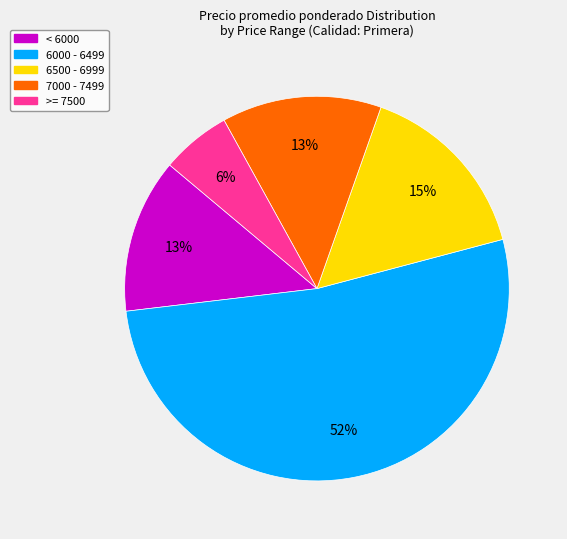

To the nearest percent, what is the difference between the largest and smallest slice percentages?

46%